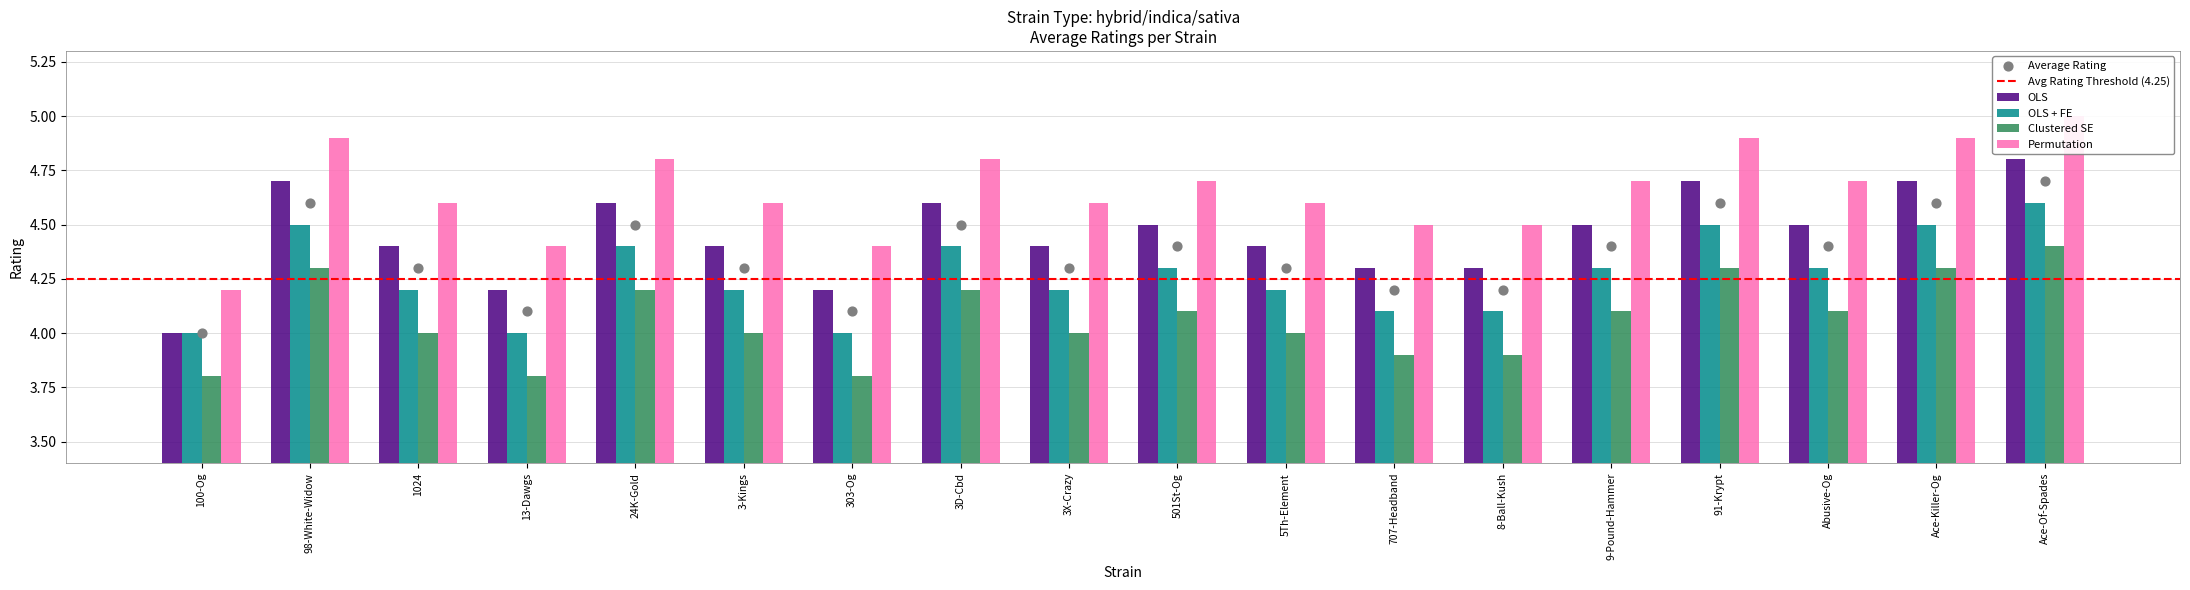

Is the value of Permutation at 91-Krypt greater than the value of OLS at 1024?

Yes